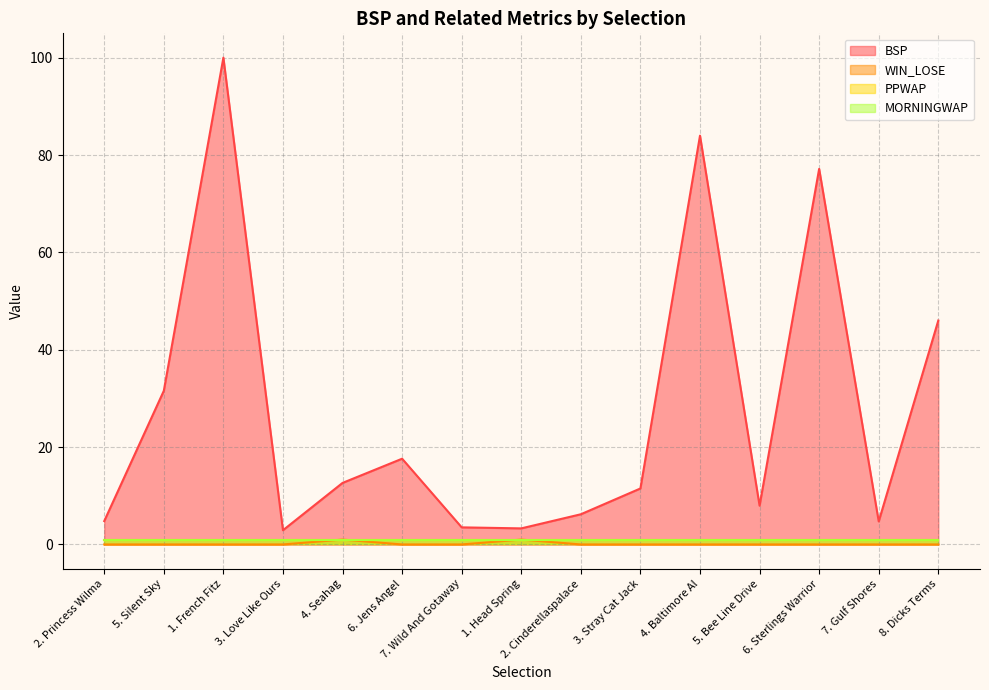

Which series has the widest spread of values?

BSP